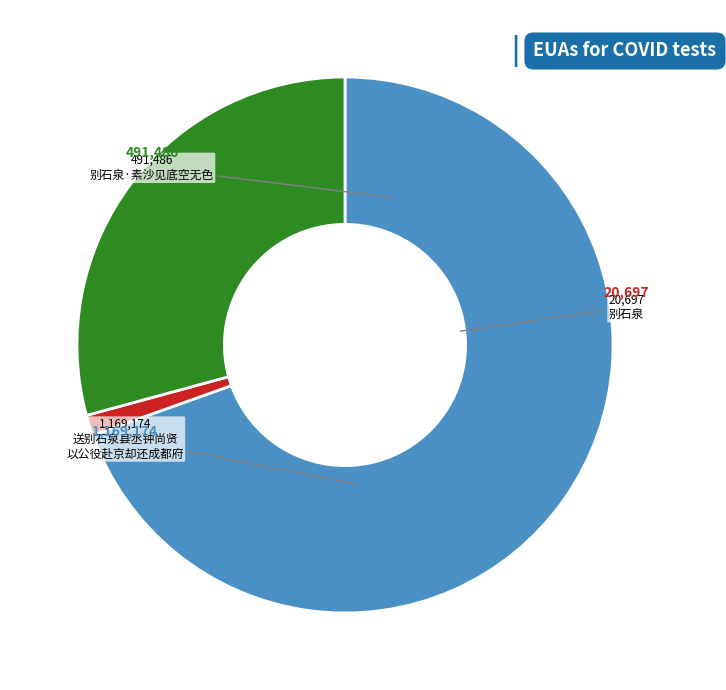

Is there any slice that represents more than half of the pie?

Yes